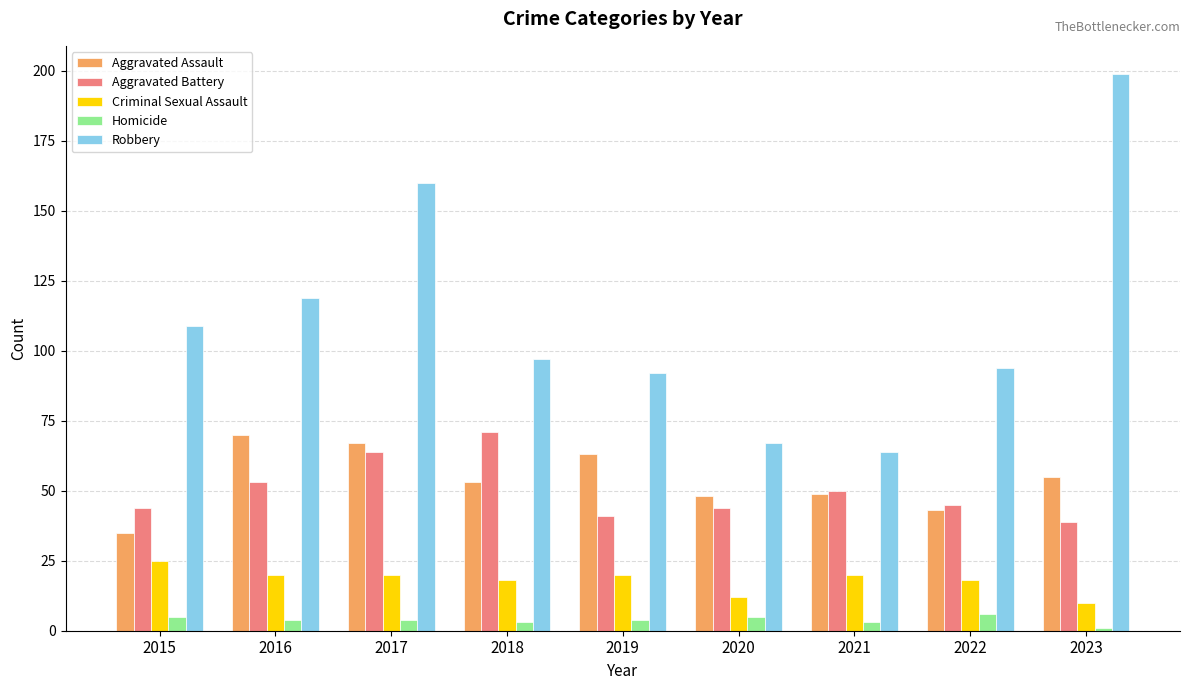

Reading left to right, transcribe all the data shown in this chart.

Aggravated Assault: 2015=35	2016=70	2017=67	2018=53	2019=63	2020=48	2021=49	2022=43	2023=55
Aggravated Battery: 2015=44	2016=53	2017=64	2018=71	2019=41	2020=44	2021=50	2022=45	2023=39
Criminal Sexual Assault: 2015=25	2016=20	2017=20	2018=18	2019=20	2020=12	2021=20	2022=18	2023=10
Homicide: 2015=5	2016=4	2017=4	2018=3	2019=4	2020=5	2021=3	2022=6	2023=1
Robbery: 2015=109	2016=119	2017=160	2018=97	2019=92	2020=67	2021=64	2022=94	2023=199